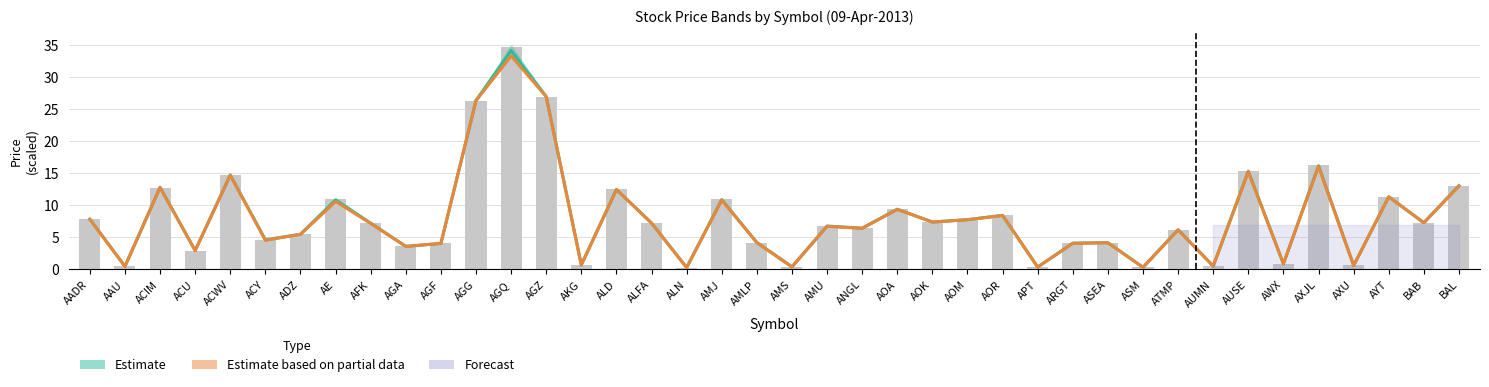

At how many categories does at least one series exceed 11?

10